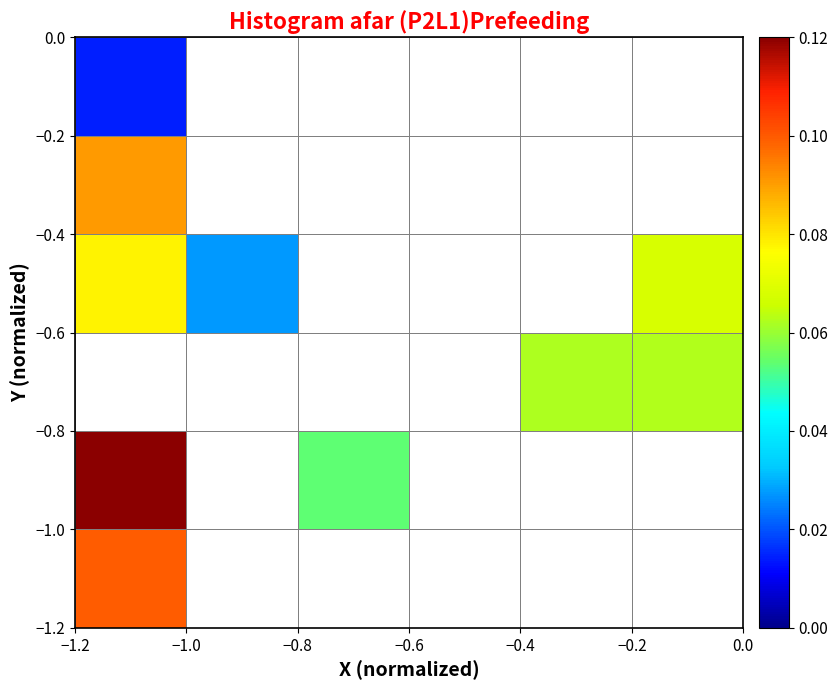

Count the number of categories in the chart.

6